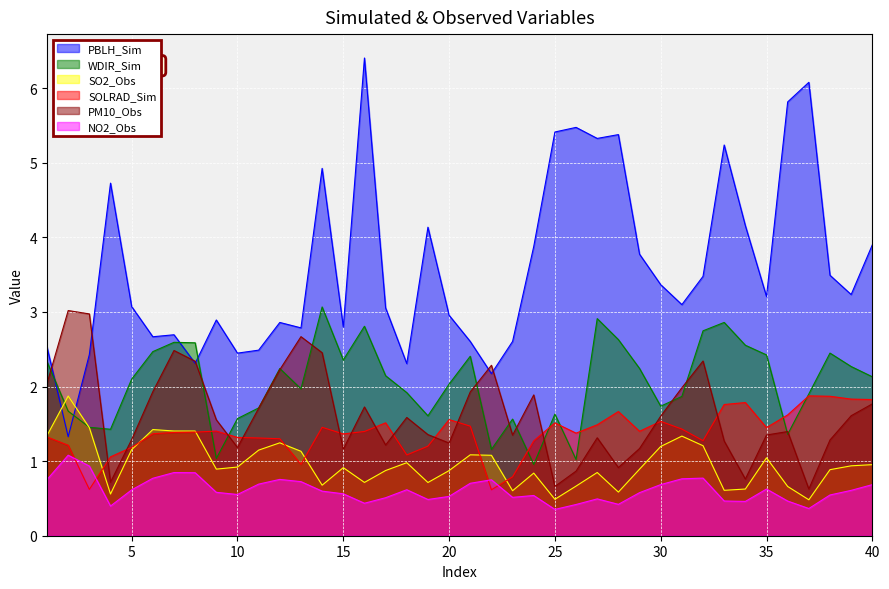

Reading left to right, list all the values displayed in this chart.

PBLH_Sim: 2.5	1.3	2.4	4.7	3.1	2.7	2.7	2.3	2.9	2.4	2.5	2.9	2.8	4.9	2.8	6.4	3.1	2.3	4.1	3.0	2.6	2.2	2.6	3.9	5.4	5.5	5.3	5.4	3.8	3.4	3.1	3.5	5.2	4.2	3.2	5.8	6.1	3.5	3.2	3.9
WDIR_Sim: 2.3	1.7	1.5	1.4	2.1	2.5	2.6	2.6	1.0	1.6	1.7	2.2	2.0	3.1	2.4	2.8	2.1	1.9	1.6	2.0	2.4	1.2	1.6	1.0	1.6	1.0	2.9	2.6	2.2	1.7	1.9	2.7	2.9	2.6	2.4	1.4	1.9	2.4	2.3	2.1
SO2_Obs: 1.3	1.9	1.4	0.6	1.2	1.4	1.4	1.4	0.9	0.9	1.1	1.2	1.1	0.7	0.9	0.7	0.9	1.0	0.7	0.9	1.1	1.1	0.6	0.8	0.5	0.7	0.8	0.6	0.9	1.2	1.3	1.2	0.6	0.6	1.0	0.7	0.5	0.9	0.9	1.0
SOLRAD_Sim: 1.3	1.2	0.6	1.1	1.2	1.4	1.4	1.4	1.4	1.3	1.3	1.3	1.0	1.5	1.4	1.4	1.5	1.1	1.2	1.6	1.5	0.6	0.8	1.3	1.5	1.4	1.5	1.7	1.4	1.5	1.4	1.3	1.8	1.8	1.4	1.6	1.9	1.9	1.8	1.8
PM10_Obs: 2.0	3.0	3.0	0.7	1.3	1.9	2.5	2.3	1.6	1.2	1.7	2.2	2.7	2.5	1.2	1.7	1.2	1.6	1.4	1.2	1.9	2.3	1.3	1.9	0.7	0.9	1.3	0.9	1.2	1.6	2.0	2.3	1.3	0.8	1.4	1.4	0.6	1.3	1.6	1.8
NO2_Obs: 0.8	1.1	0.9	0.4	0.6	0.8	0.8	0.8	0.6	0.6	0.7	0.8	0.7	0.6	0.6	0.4	0.5	0.6	0.5	0.5	0.7	0.8	0.5	0.5	0.4	0.4	0.5	0.4	0.6	0.7	0.8	0.8	0.5	0.5	0.6	0.5	0.4	0.5	0.6	0.7